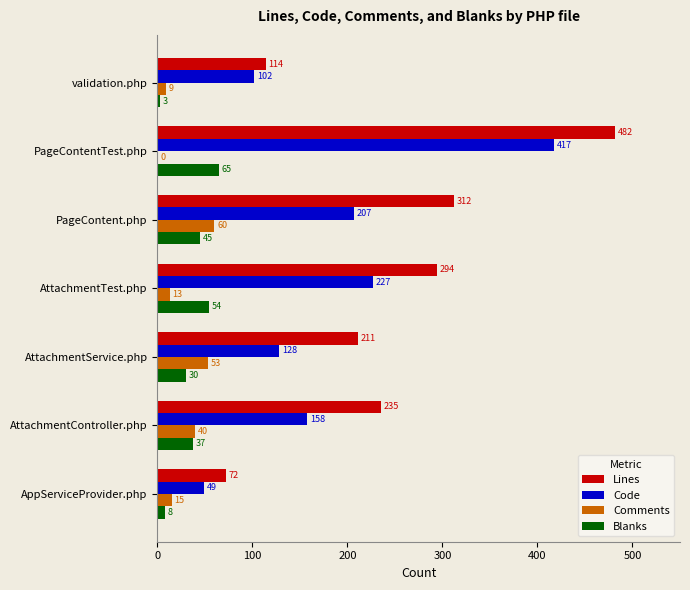

Is the value of Blanks at PageContentTest.php greater than the value of Comments at PageContent.php?

Yes